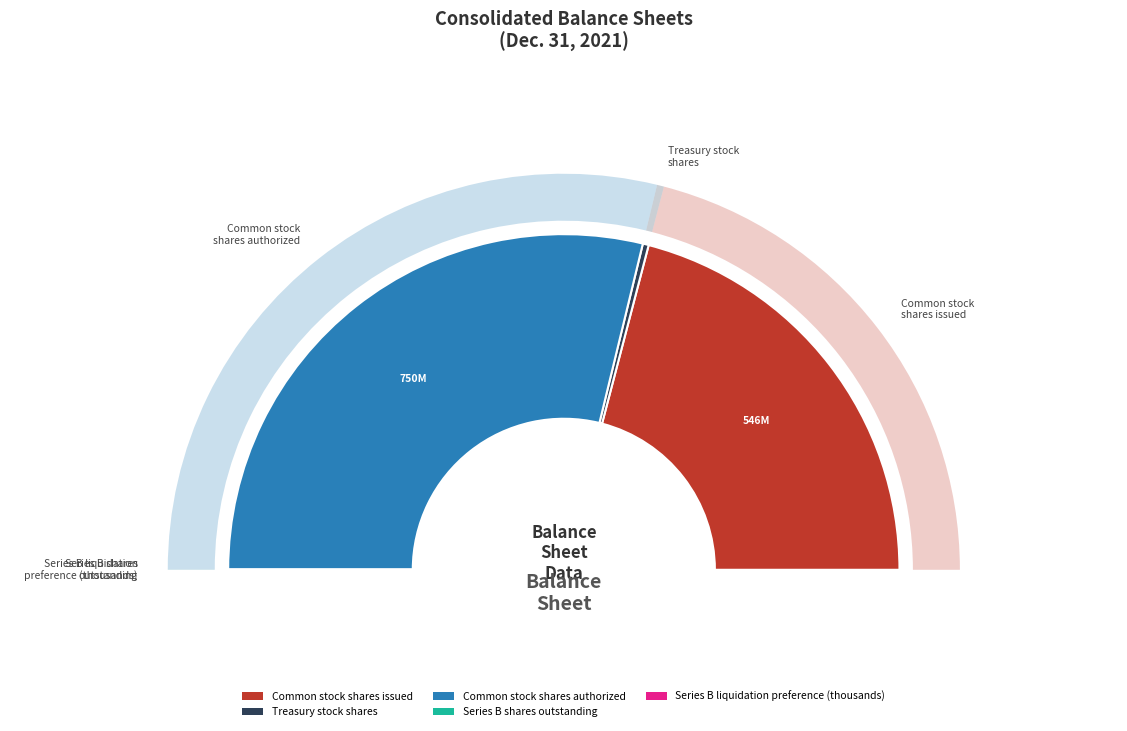

What is the change in value from Common stock shares issued to Treasury stock shares?

-538139465